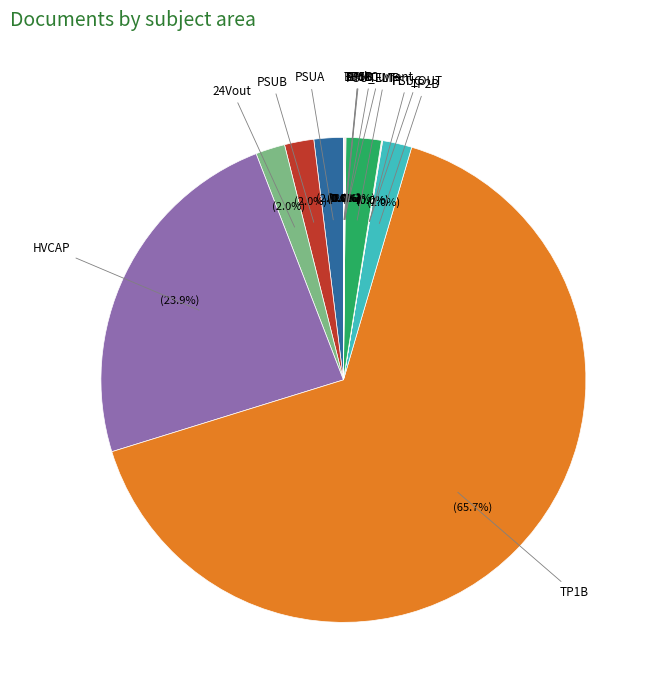

Is there a majority slice in this chart?

Yes